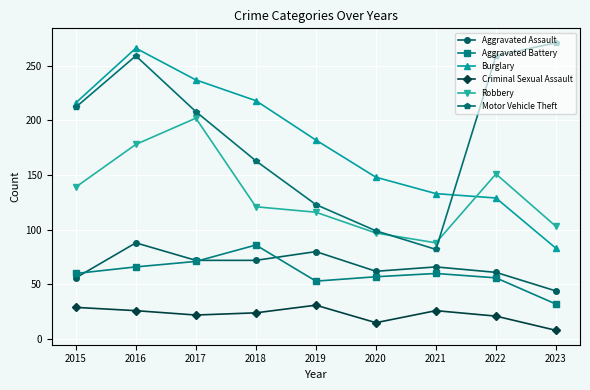

At which label does Motor Vehicle Theft reach its minimum?

2021